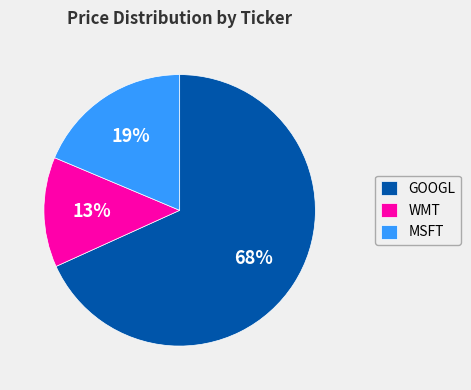

Is it true that GOOGL is 81% of the pie?

False